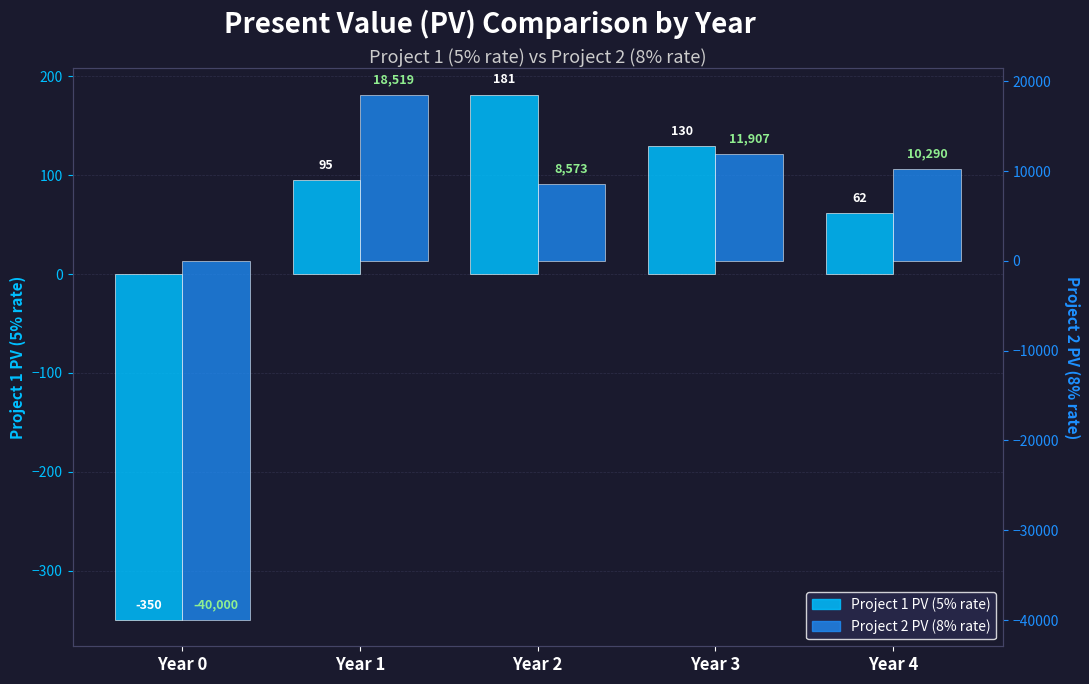

List the labels in order of Project 1 PV value, smallest first.

Year 0, Year 4, Year 1, Year 3, Year 2